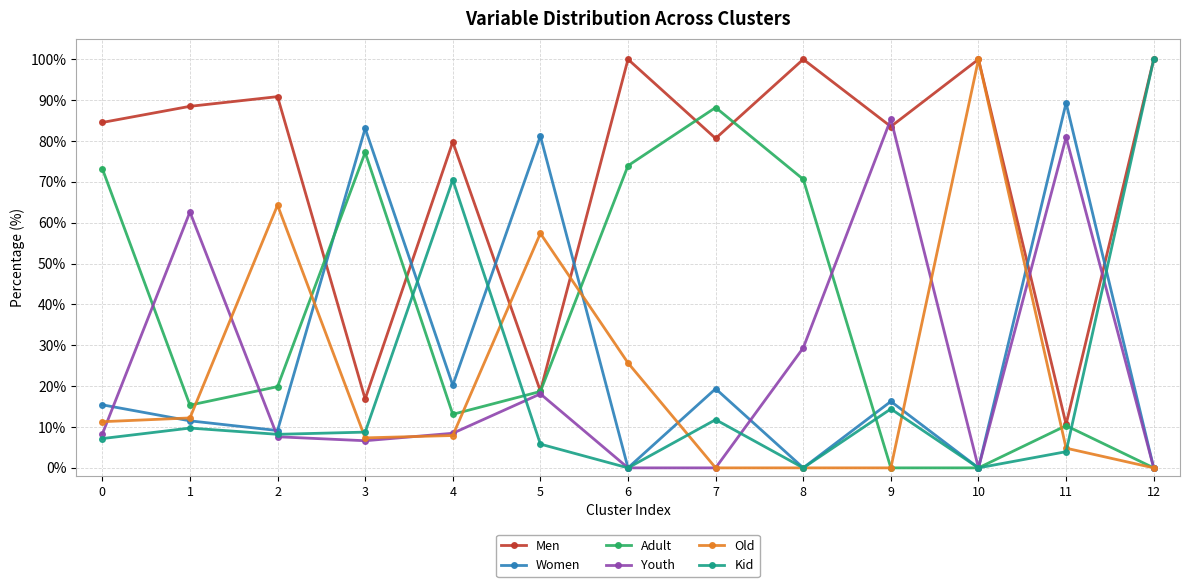

True or false: Old and Men cross at least once.

True